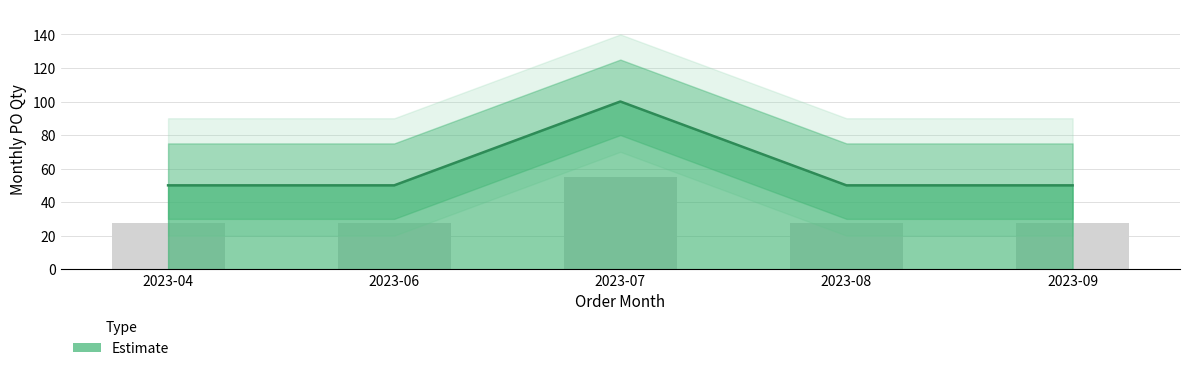

Rank the categories by value from highest to lowest.

2023-07, 2023-04, 2023-06, 2023-08, 2023-09